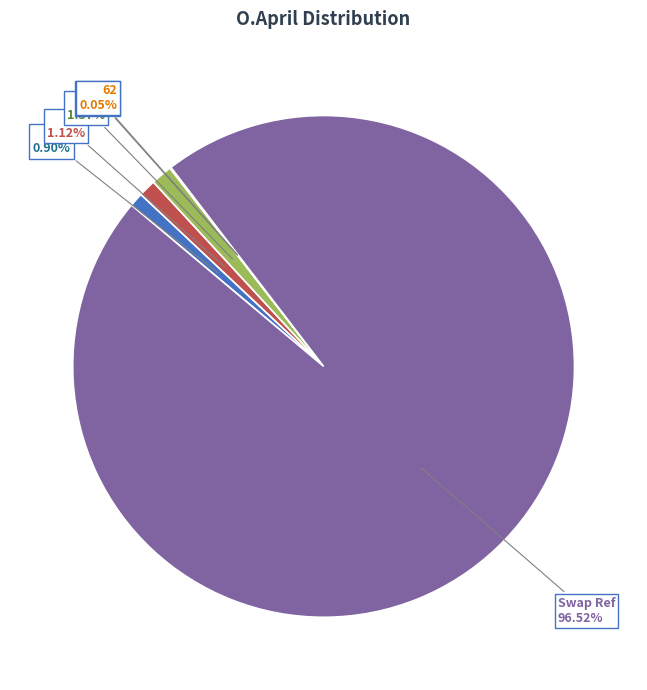

Is there any slice that represents more than half of the pie?

Yes